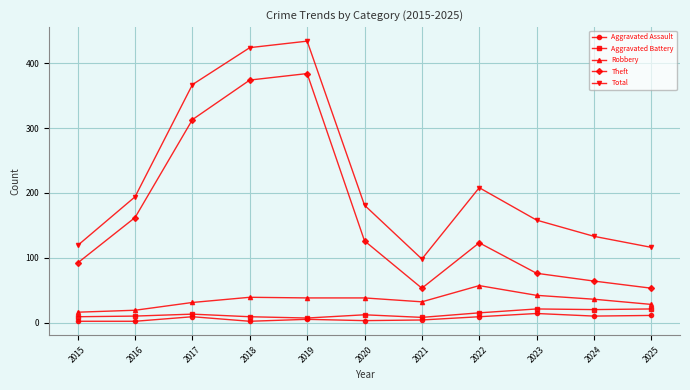

Which series changed the most between 2018 and 2020?

Theft